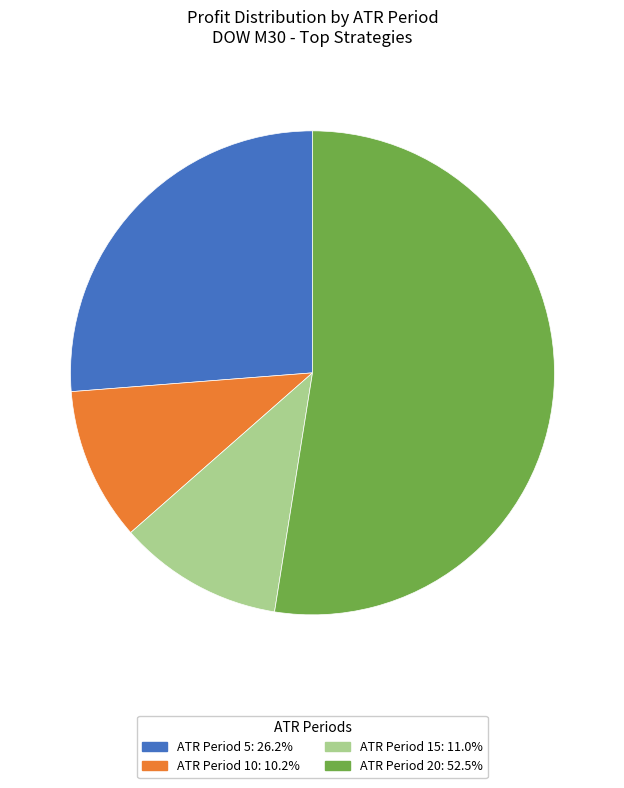

Does any single category account for the majority?

Yes